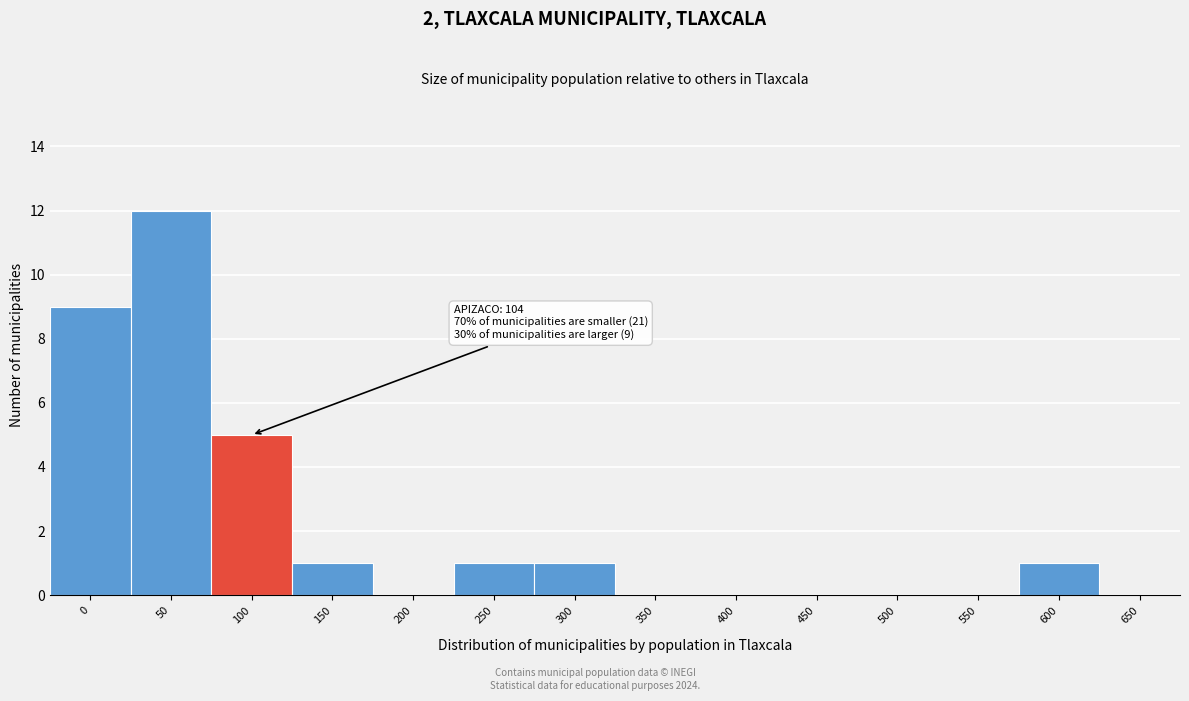

Reading left to right, what are all the values shown in this chart?

0=9	50=12	100=5	150=1	200=0	250=1	300=1	350=0	400=0	450=0	500=0	550=0	600=1	650=0